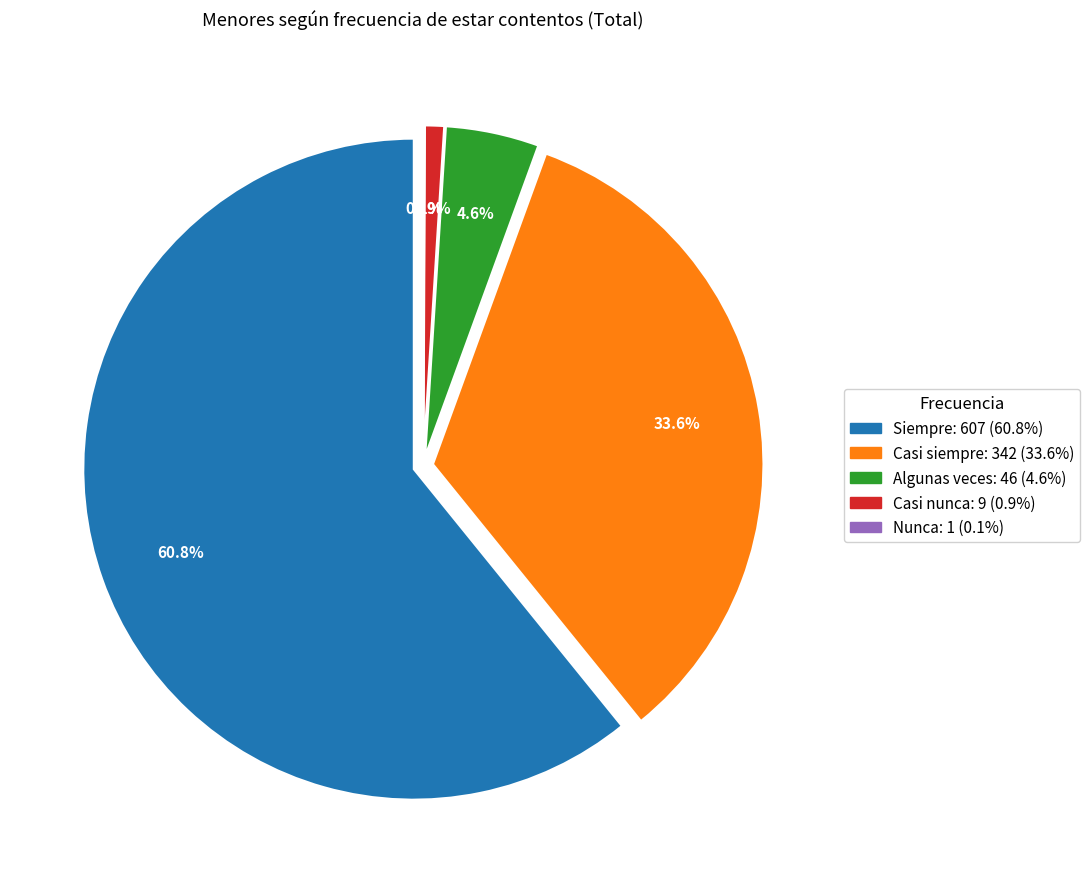

To the nearest percent, what is the difference between the Casi nunca and Casi siempre slice percentages?

33%